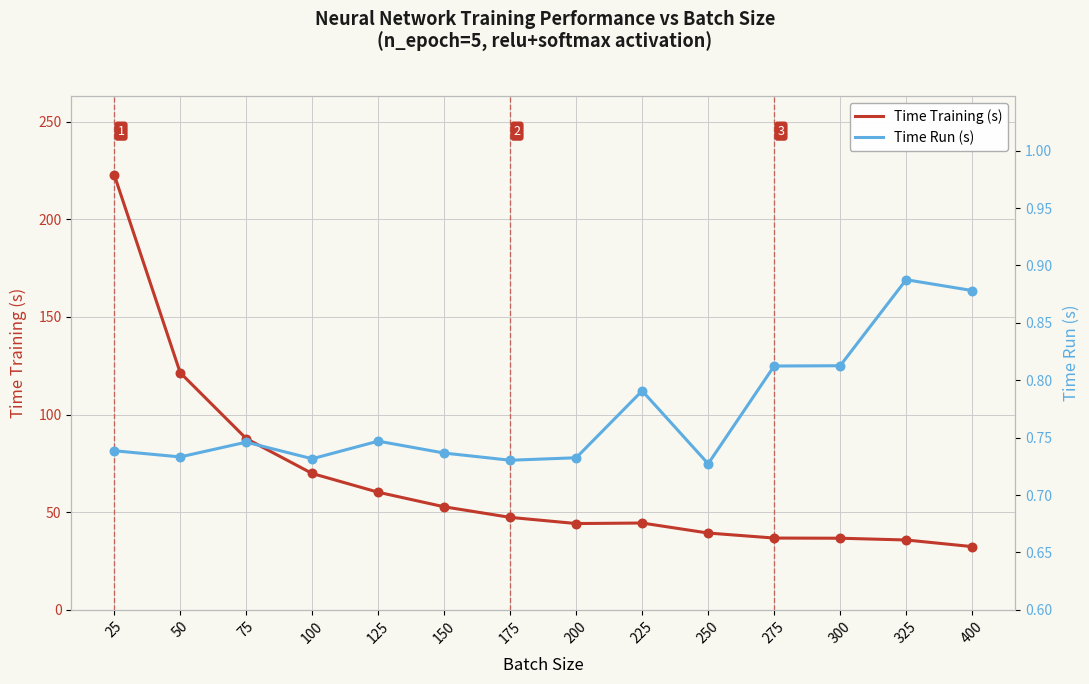

What are all the series names shown in the legend?

Time Training (s), Time Run (s)